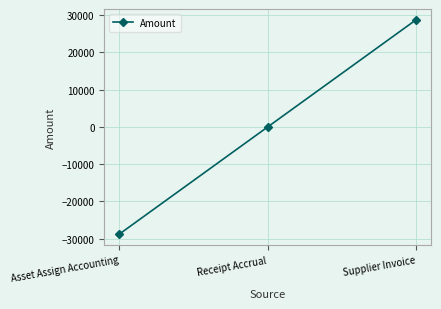

What is the label of the 3rd point from the right?

Asset Assign Accounting